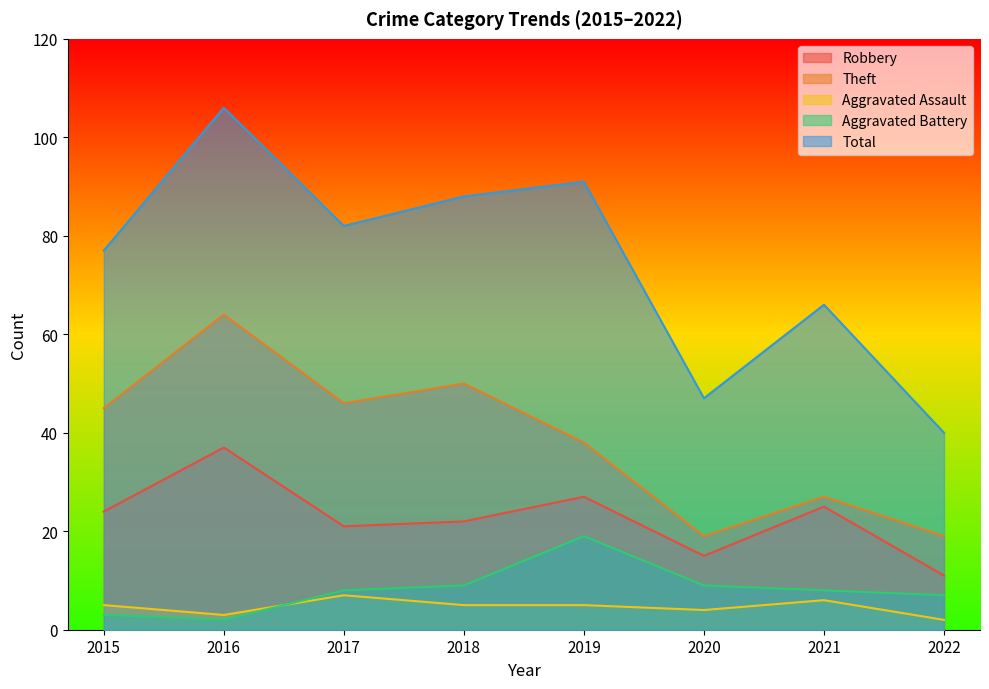

True or false: Aggravated Assault and Robbery cross at least once.

False